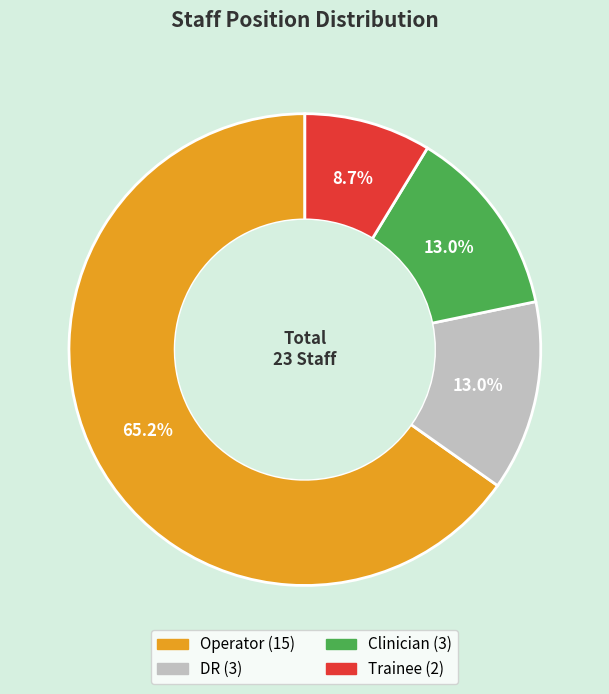

What is the largest slice in the pie chart?

Operator